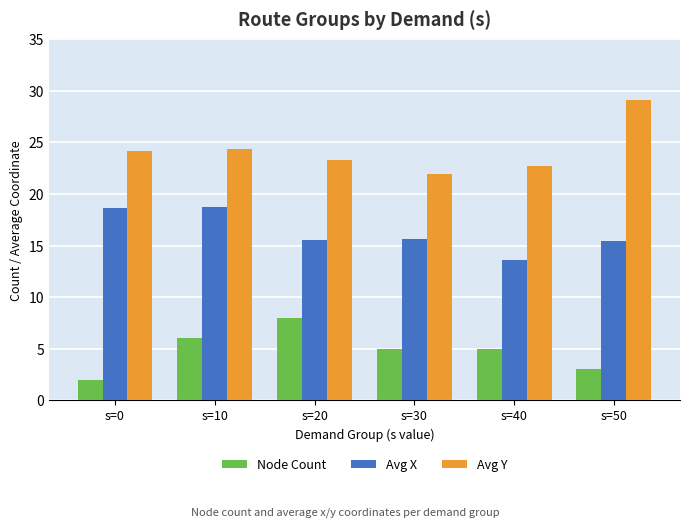

At which label does Avg X first exceed 15?

s=0